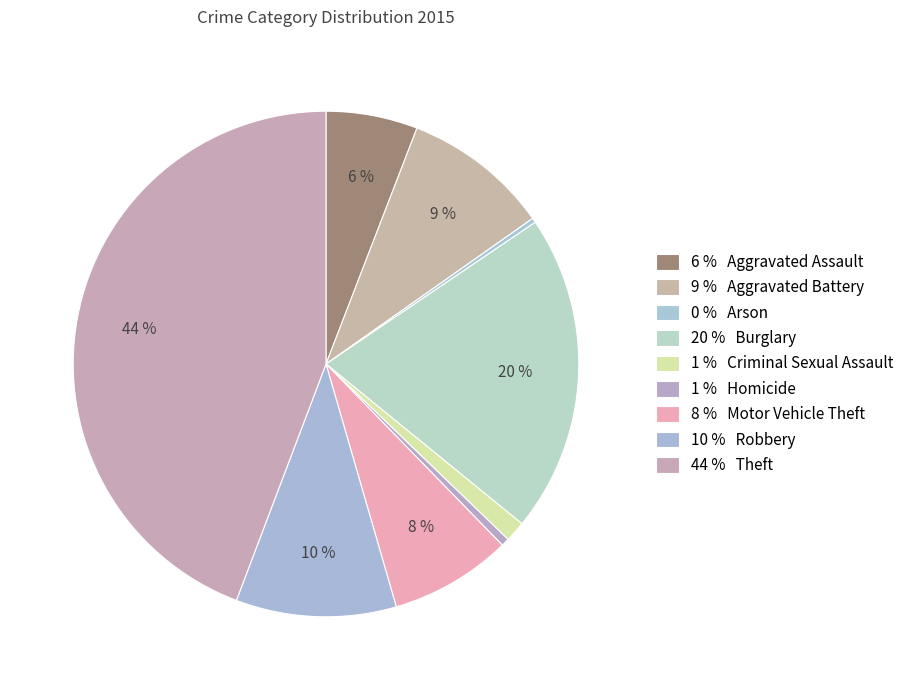

To the nearest percent, what is the difference between the largest and smallest slice percentages?

44%